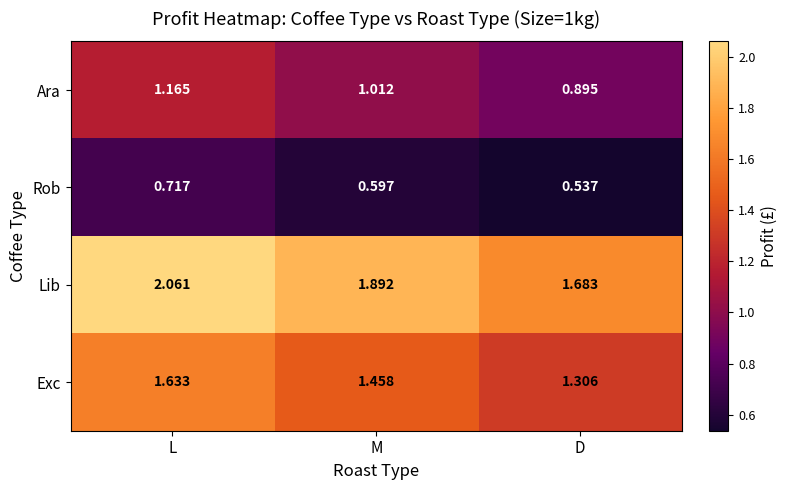

At which label does Ara reach its peak?

L